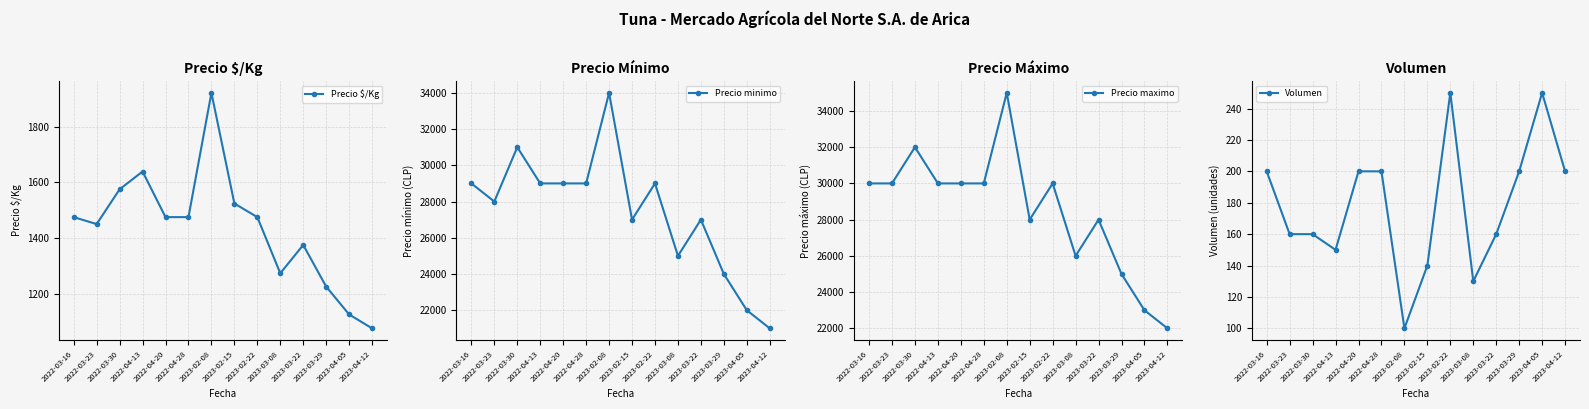

At 2023-03-29, list the series in order from largest to smallest.

Precio maximo, Precio minimo, Precio $/Kg, Volumen